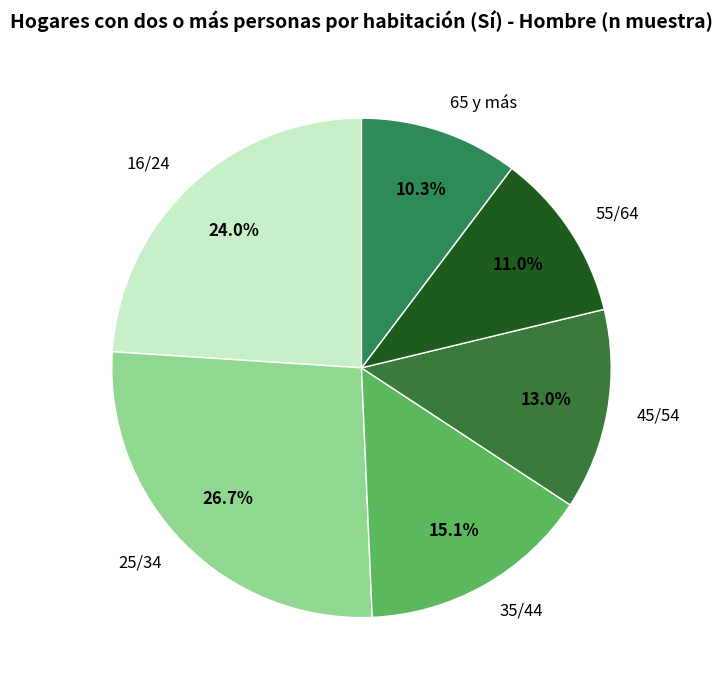

Is it true that 45/54 is 1% of the pie?

False